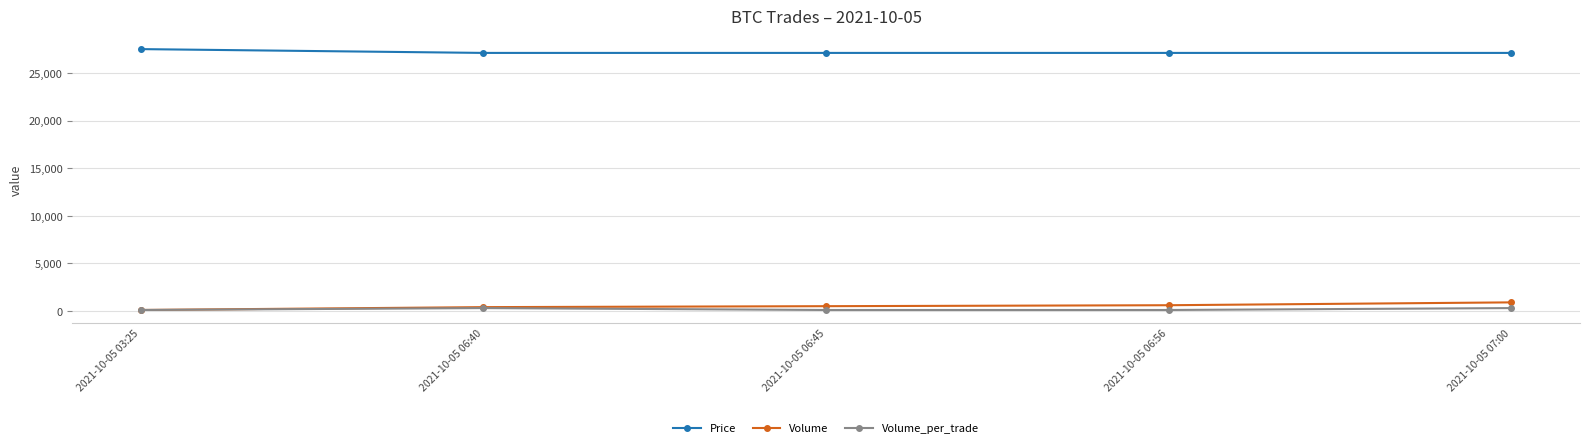

What is the greatest value displayed?

27500